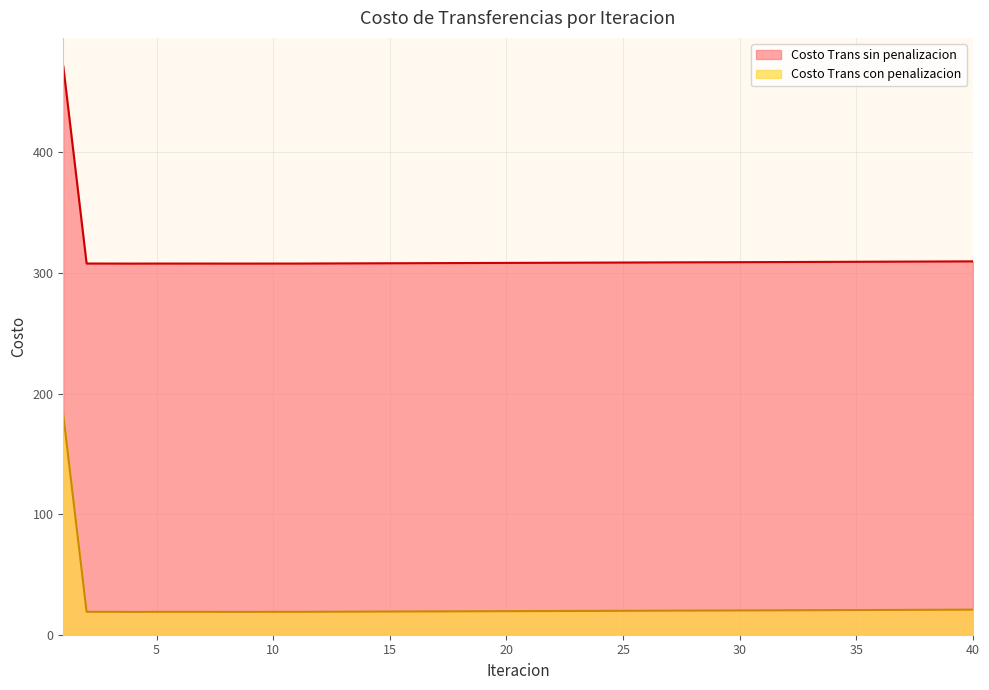

What is the smallest value displayed?

18.9